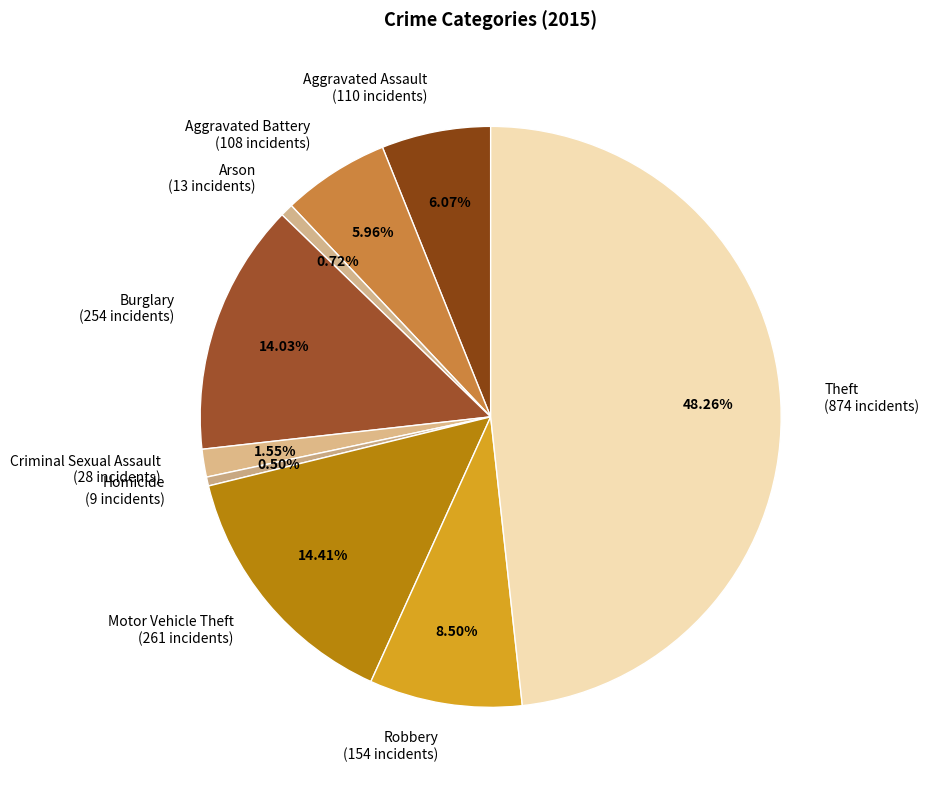

To the nearest percent, what is the difference between the largest and smallest slice percentages?

48%